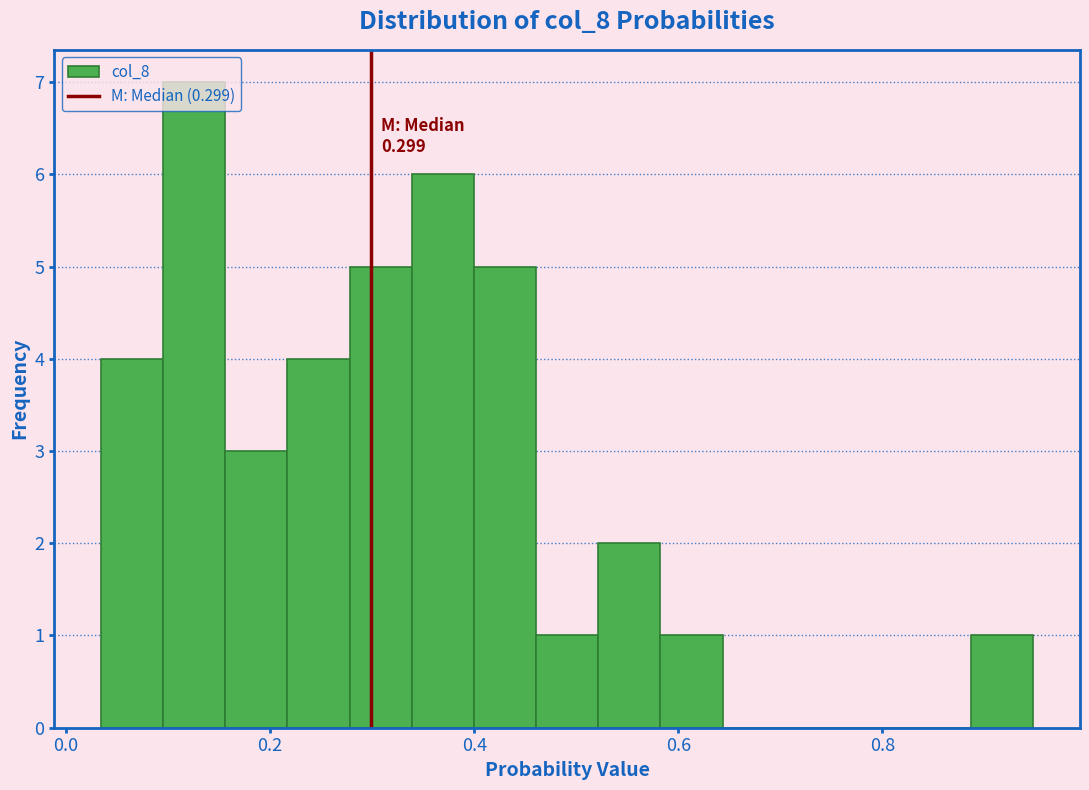

Around what value on the x-axis is the tallest bar? Give the approximate position of its centre, as read against the axis.

0.12